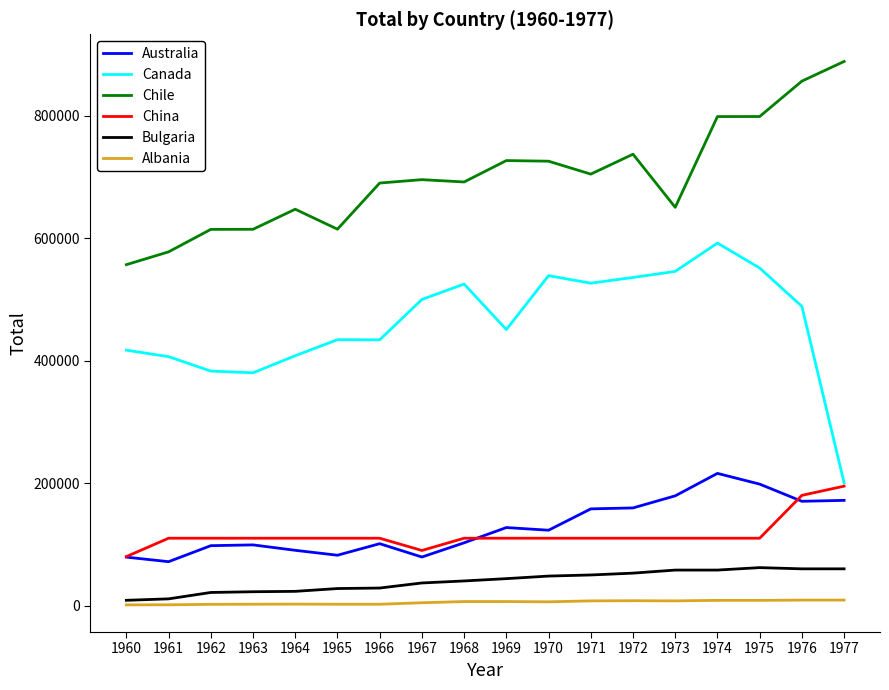

The Canada series shows 682446 at 1962. True or false?

False